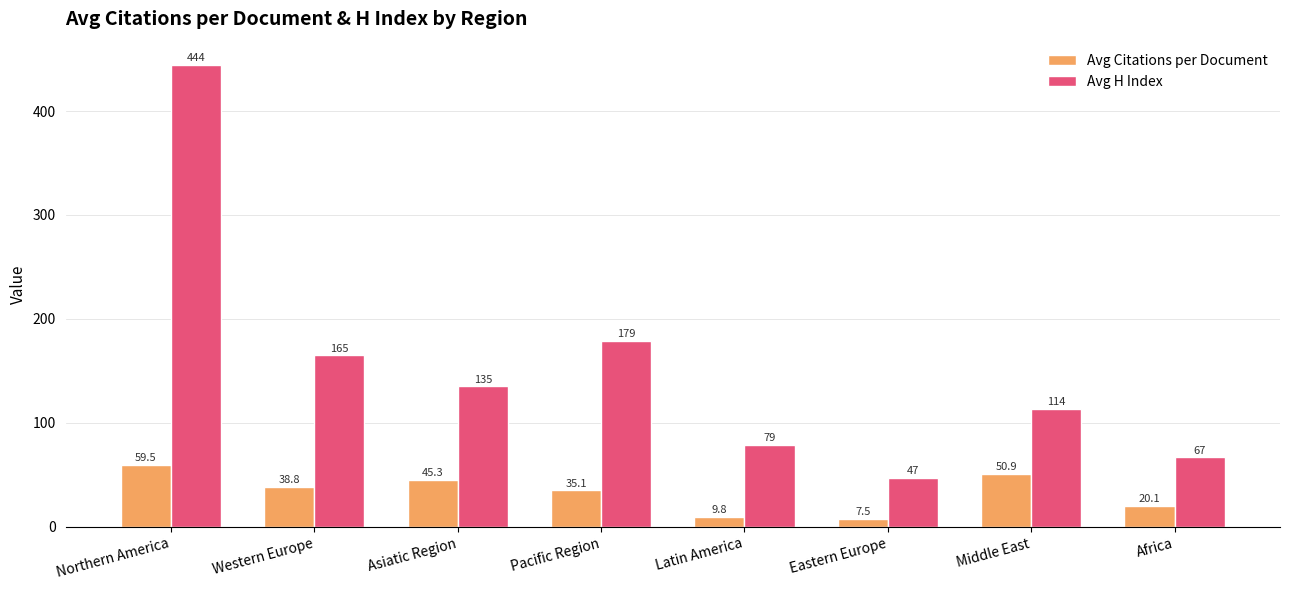

At Africa, list the series in order from largest to smallest.

Avg H Index, Avg Citations per Document